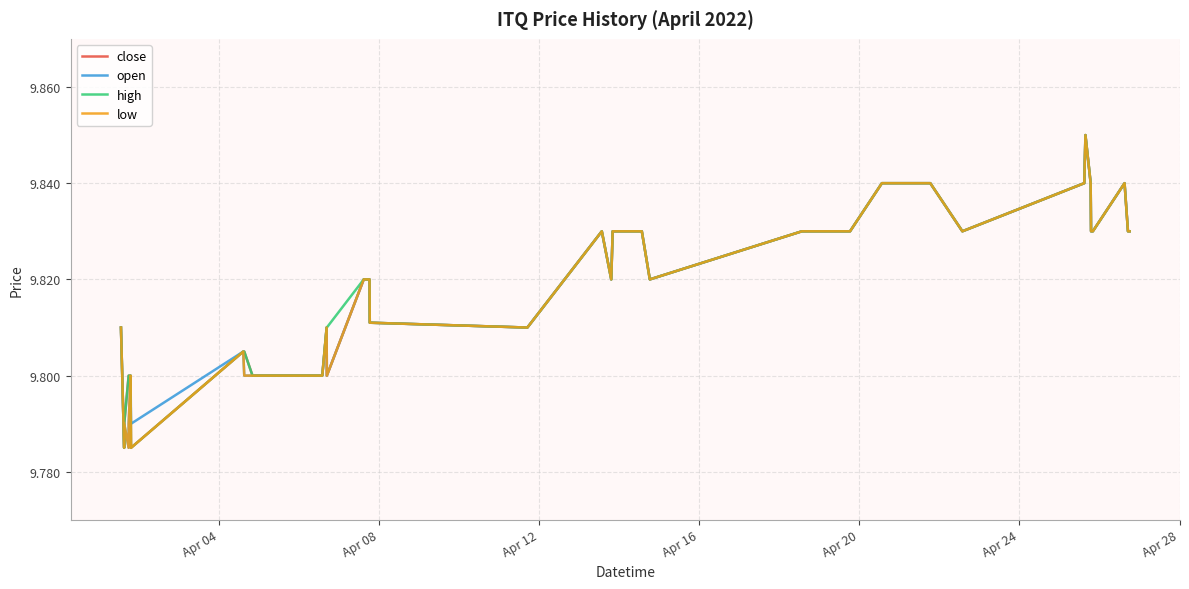

What is the highest value of the high series?

9.8